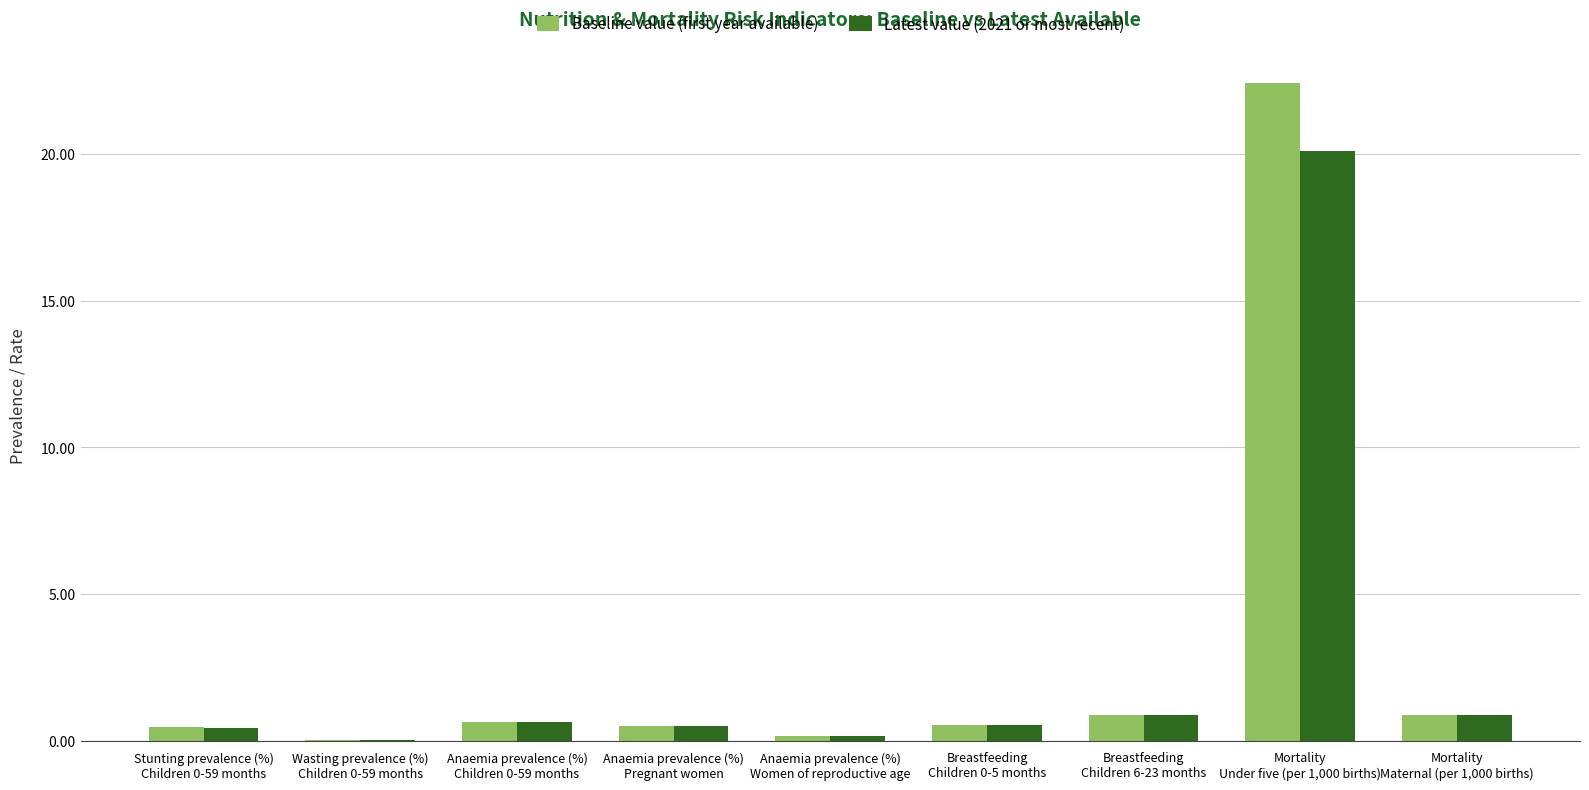

At which category is the sum across all series the highest?

Mortality
Under five (per 1,000 births)